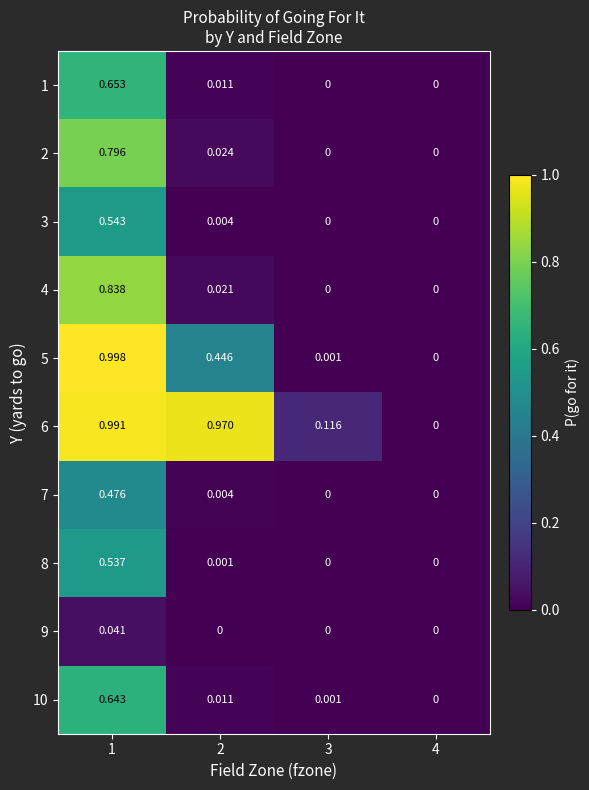

Is the value of 8 at 1 greater than the value of 3 at 2?

Yes